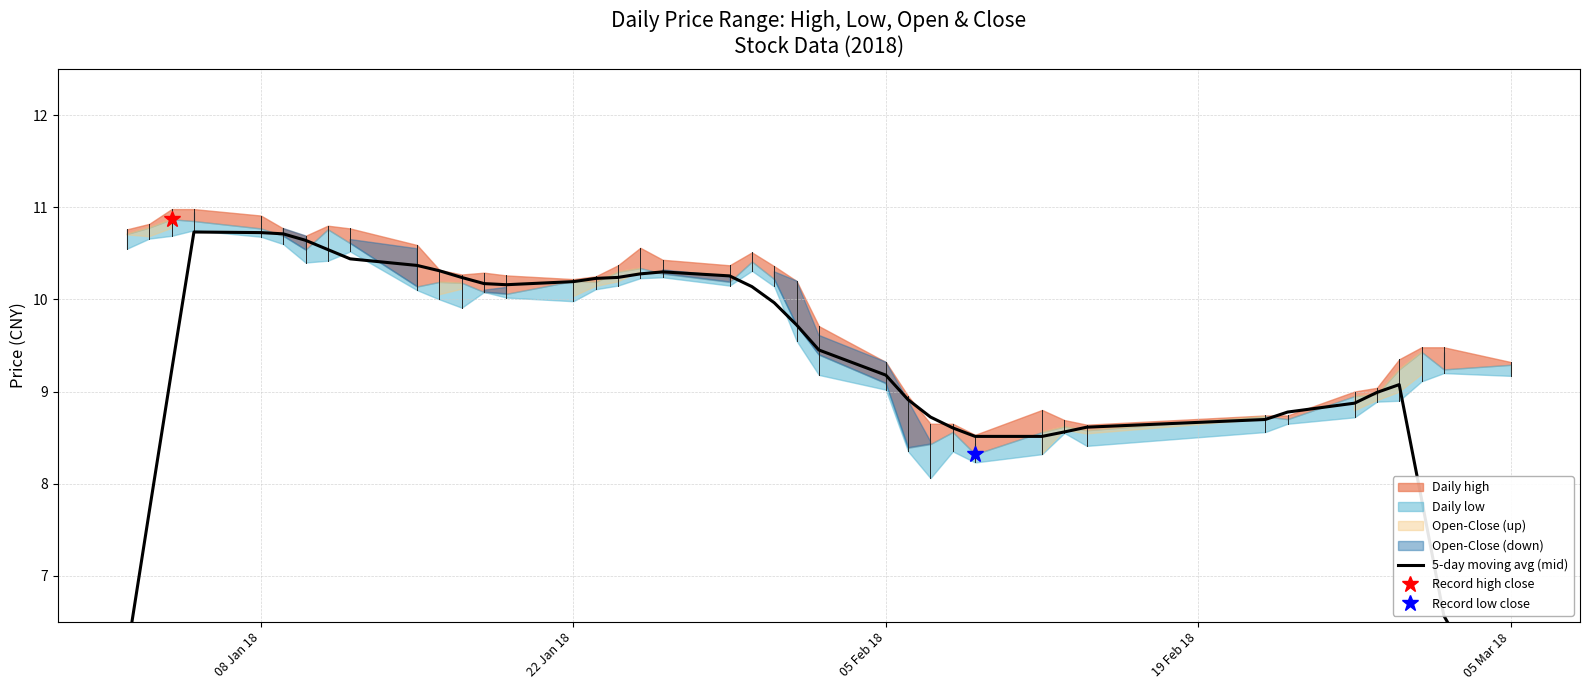

Count the number of categories in the chart.

40